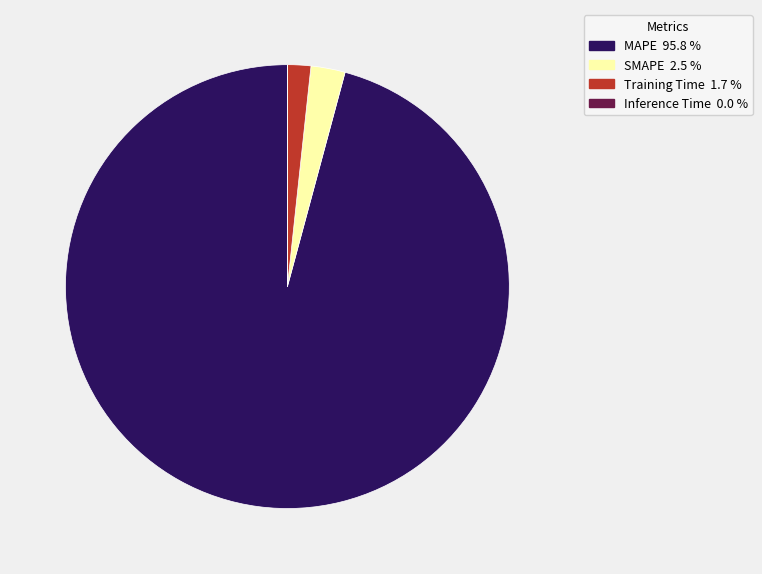

Which category has the biggest portion of the pie?

MAPE